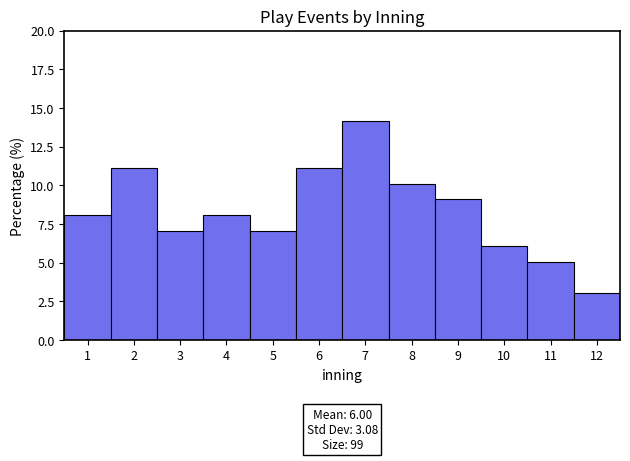

Over which range of the x-axis is the bar tallest?

6.5 to 7.5